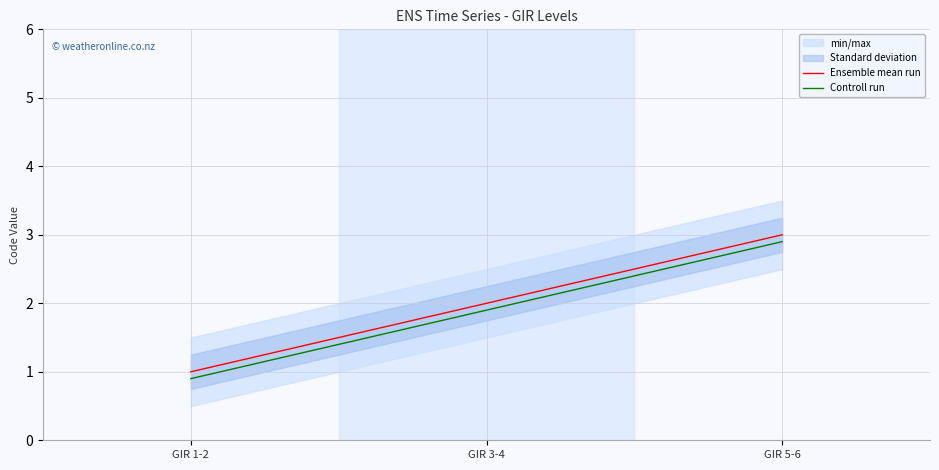

What is the label of the 3rd point from the right?

GIR 1-2